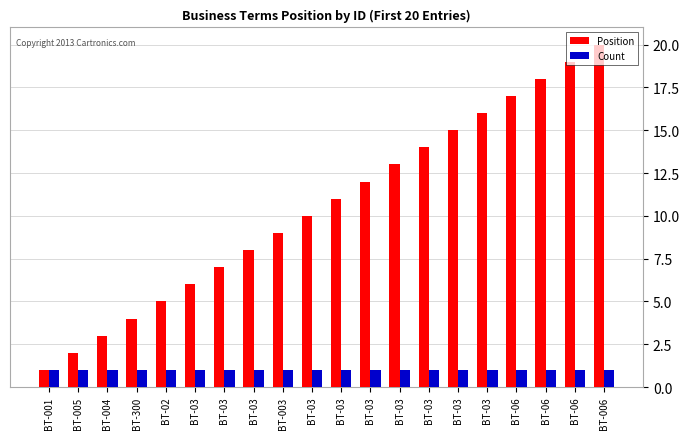

At which label is Position closest to 10?

BT-03